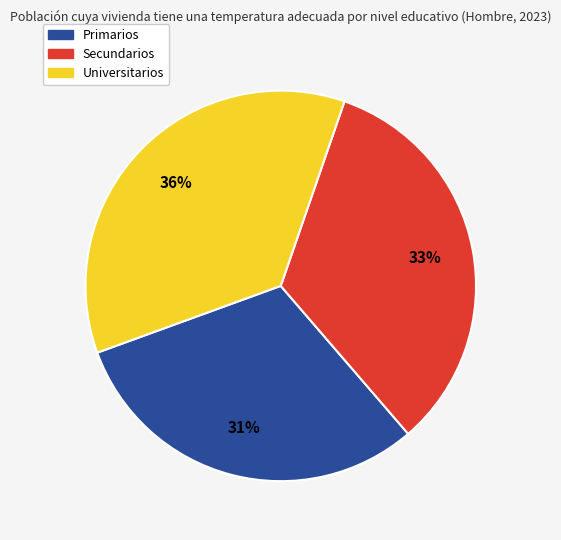

To the nearest percent, what is the difference between the largest and smallest slice percentages?

5%